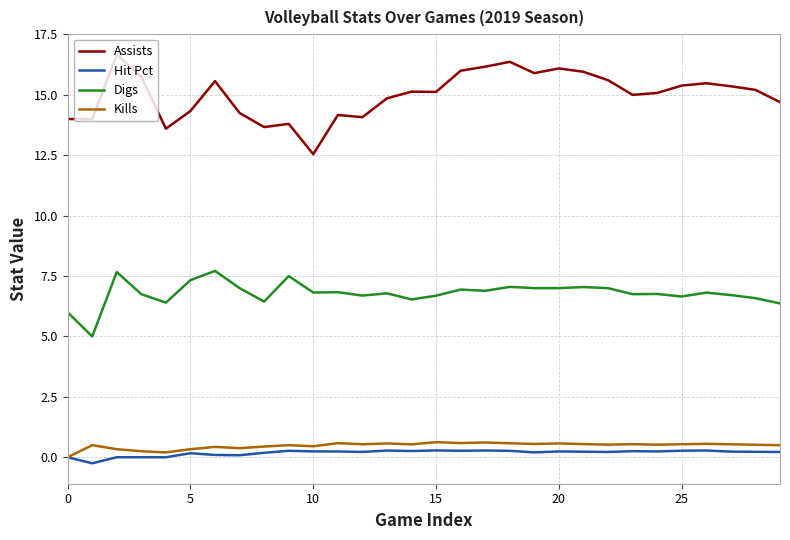

Which series has the largest total across all categories?

Assists